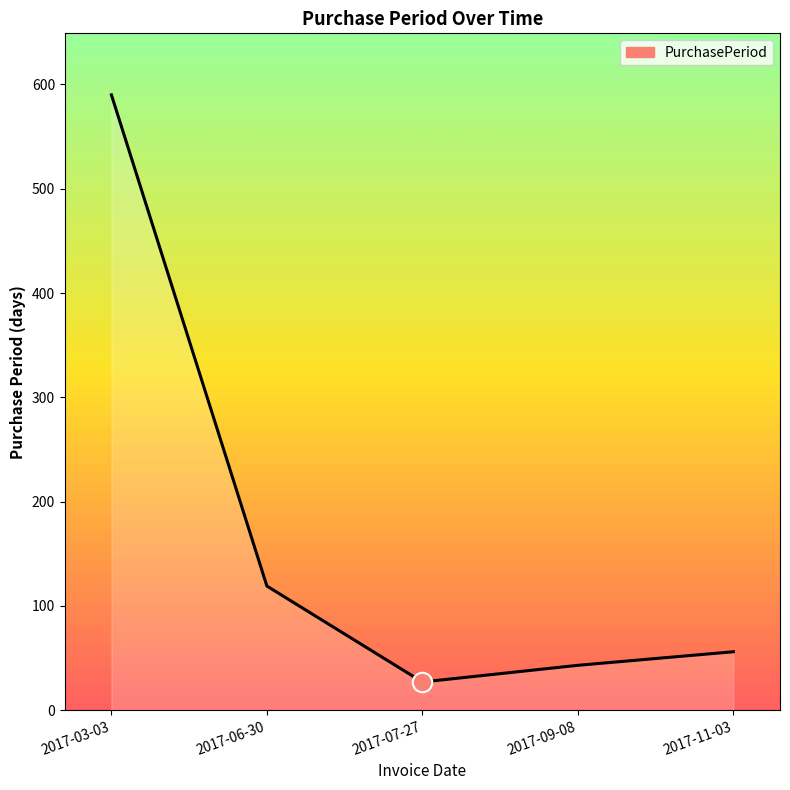

How many distinct data groups are displayed?

1